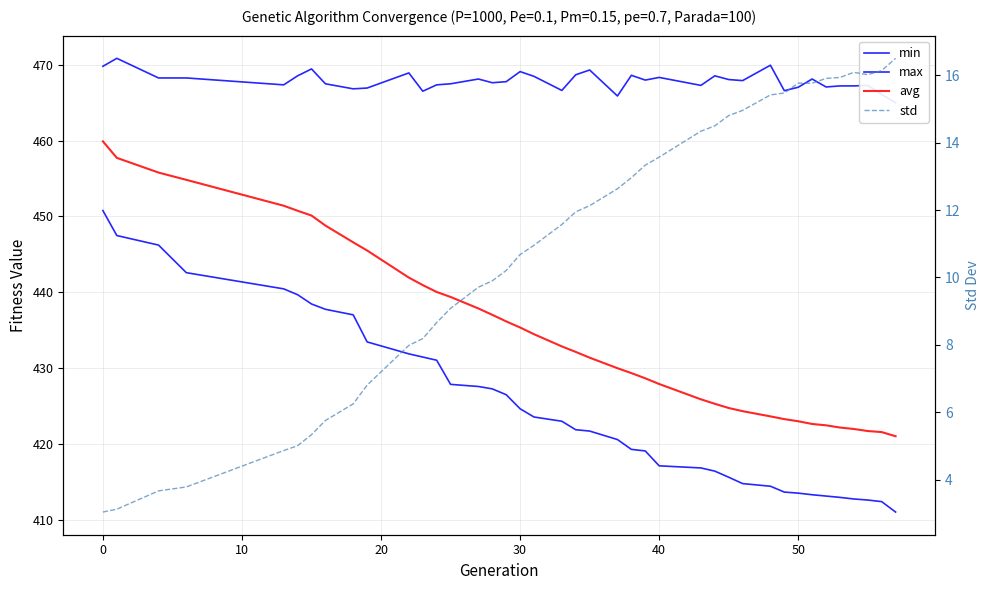

True or false: min and max cross at least once.

False